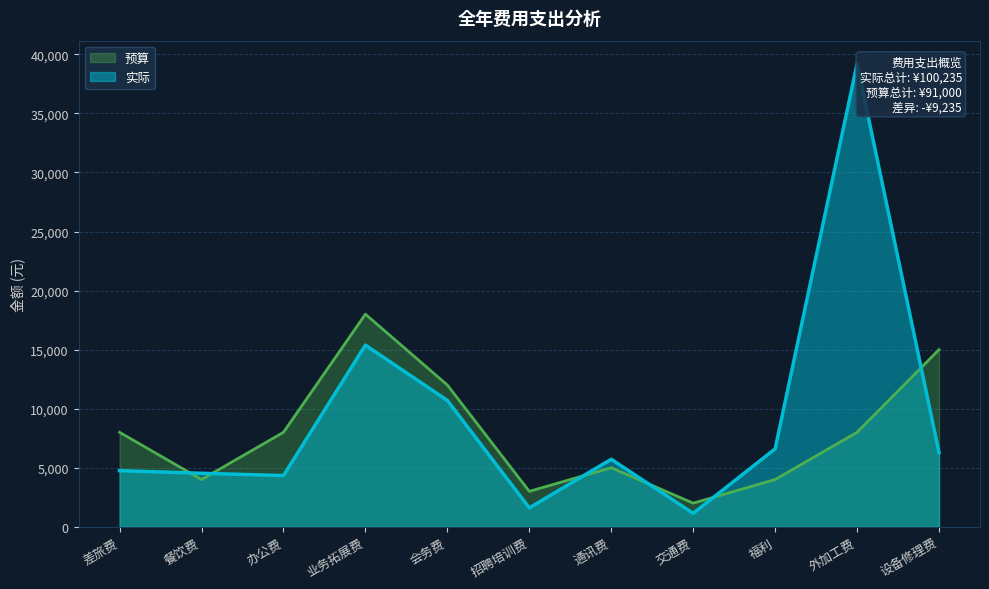

At which label does 预算 first exceed 8000?

业务拓展费